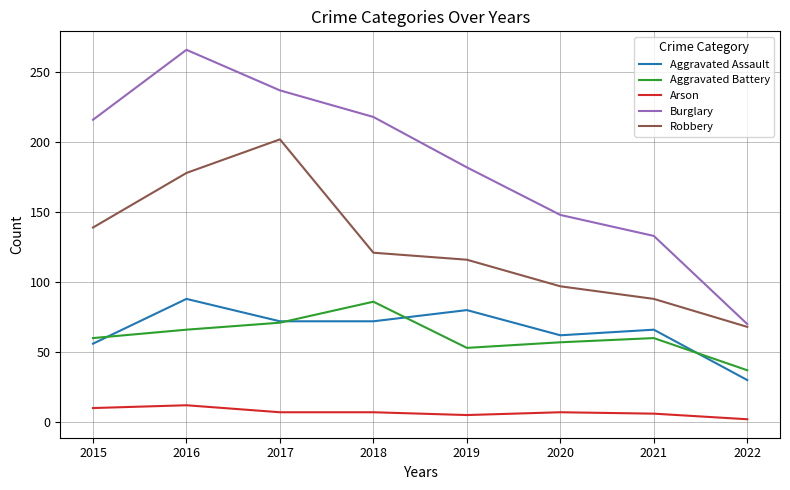

Which label corresponds to the smallest value in the chart?

2022